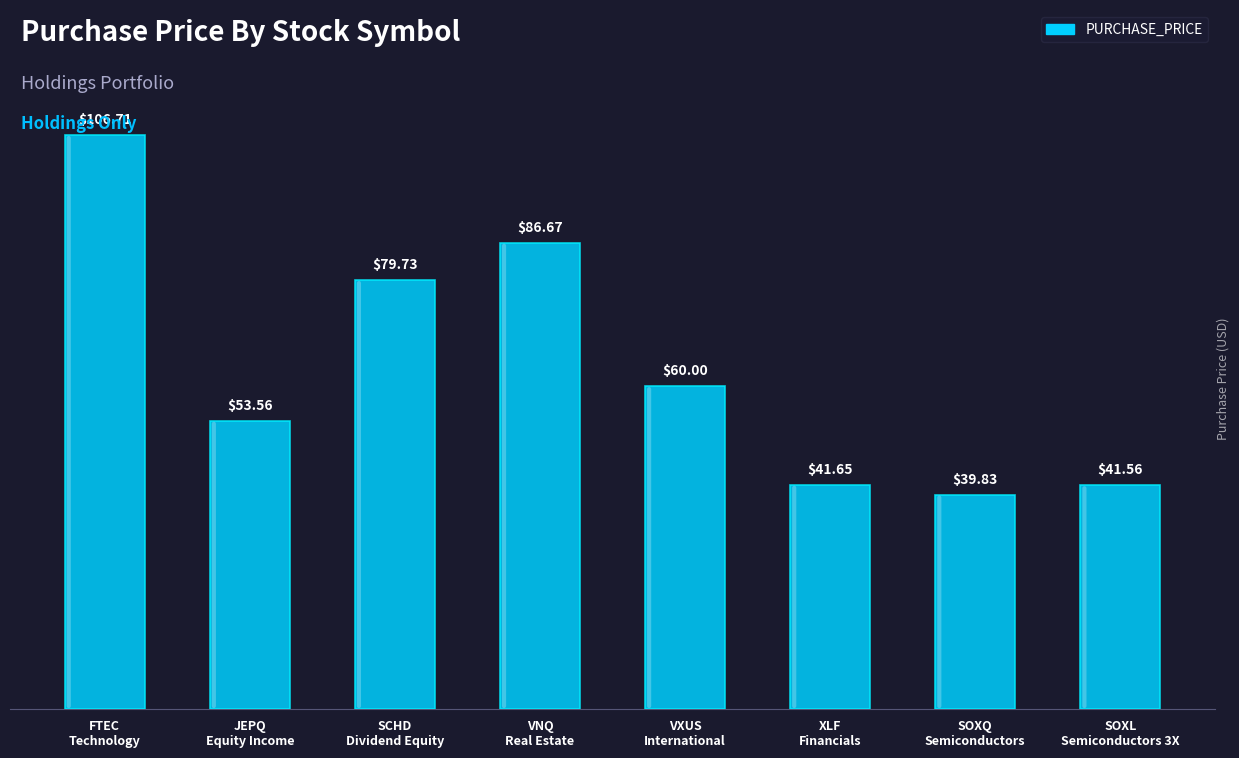

List the labels in order of value, smallest first.

SOXQ
Semiconductors, SOXL
Semiconductors 3X, XLF
Financials, JEPQ
Equity Income, VXUS
International, SCHD
Dividend Equity, VNQ
Real Estate, FTEC
Technology